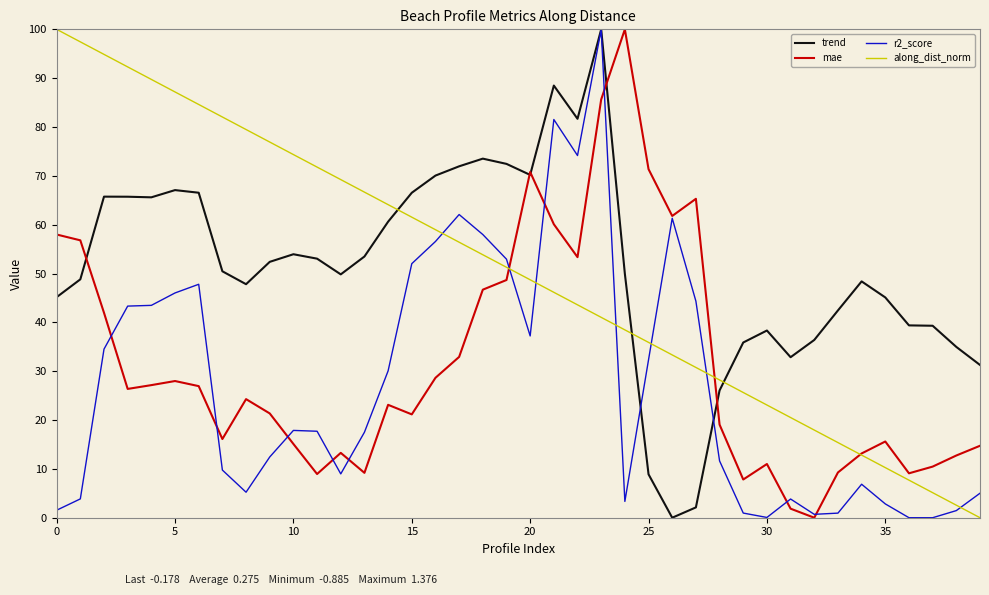

Which series ends up on top after the final intersection of r2_score and along_dist_norm?

r2_score